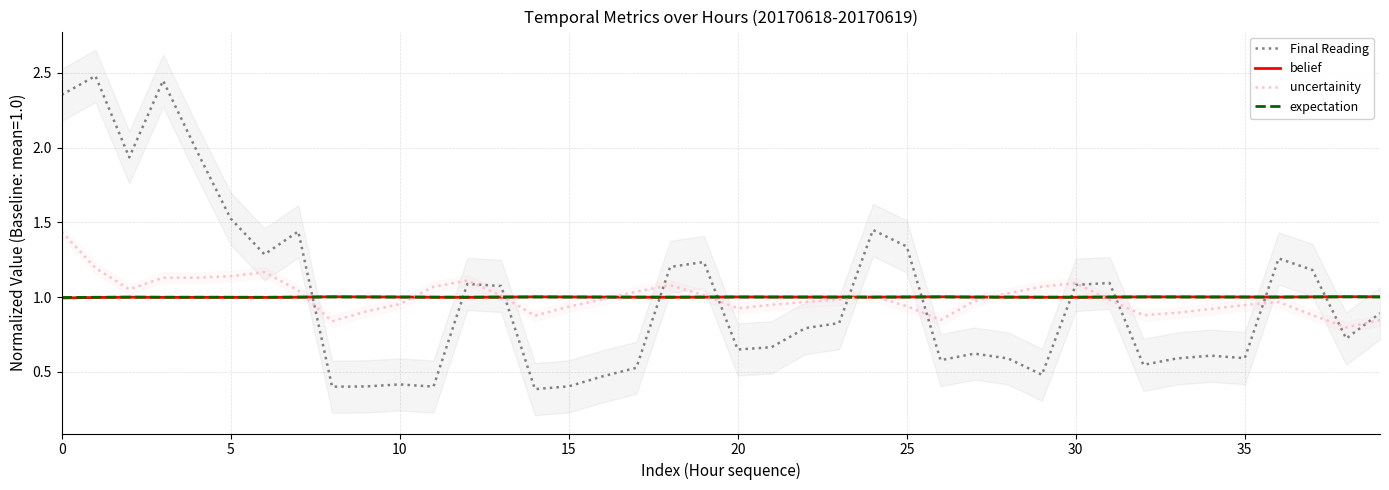

At which label does belief reach its peak?

38